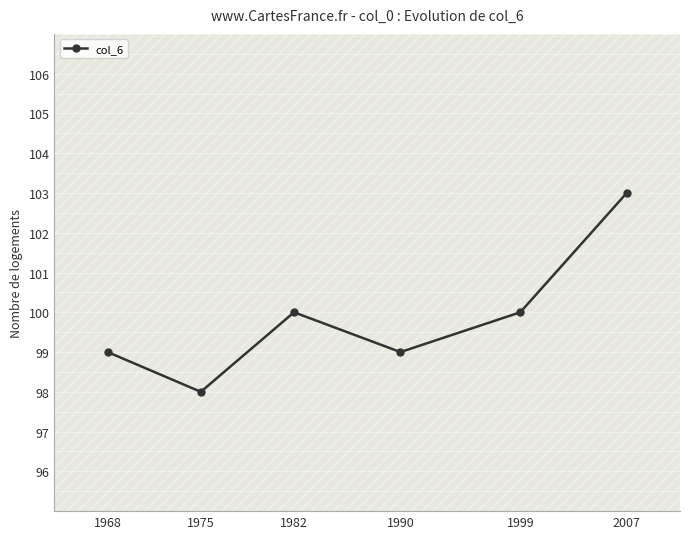

What is the difference between the maximum and minimum values?

5